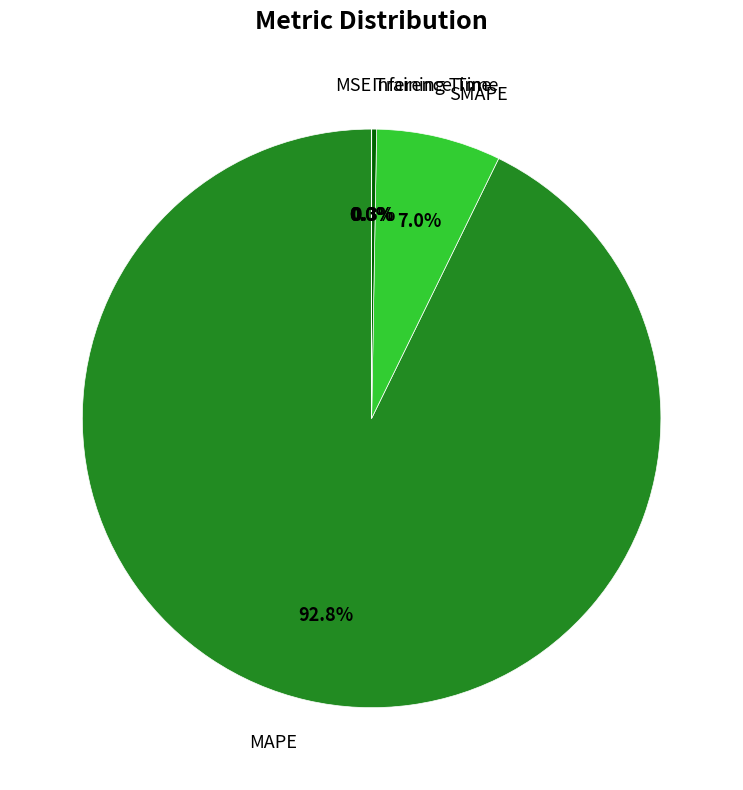

What portion of the pie excludes SMAPE?

93.0%